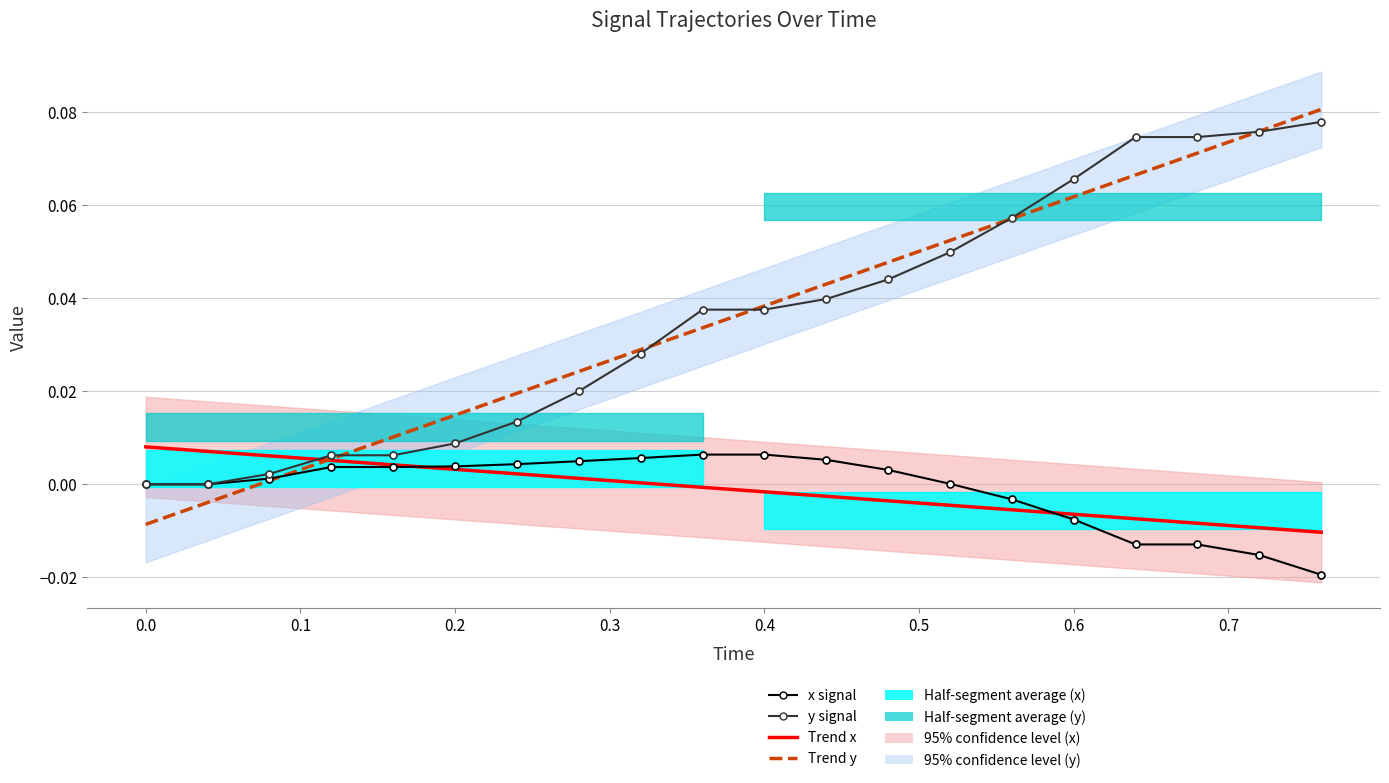

Is this an area chart (filled region under the line)?

No